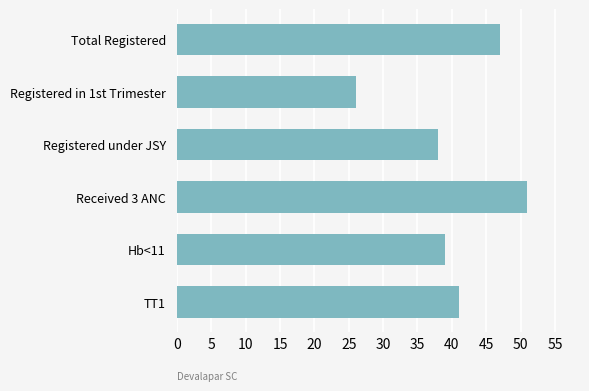

What is the change in value from Registered under JSY to Received 3 ANC?

+13